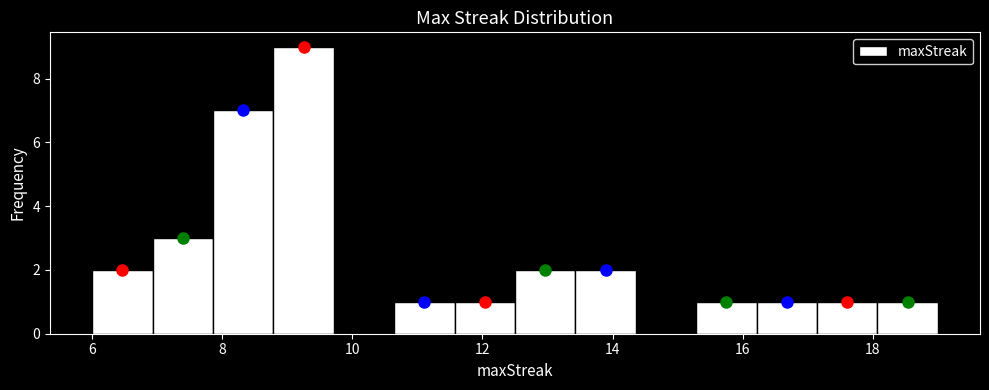

Reading left to right, transcribe this chart: for each bar, give the range it covers on the x-axis and its height. Neither the bar edges nor the heights are printed on the chart, so give them approximately, as read against the axes.

6.0 to 7.0: 2
7.0 to 7.8: 3
7.8 to 8.8: 7
8.8 to 9.8: 9
9.8 to 10.6: 0
10.6 to 11.6: 1
11.6 to 12.6: 1
12.6 to 13.4: 2
13.4 to 14.4: 2
14.4 to 15.2: 0
15.2 to 16.2: 1
16.2 to 17.2: 1
17.2 to 18.0: 1
18.0 to 19.0: 1